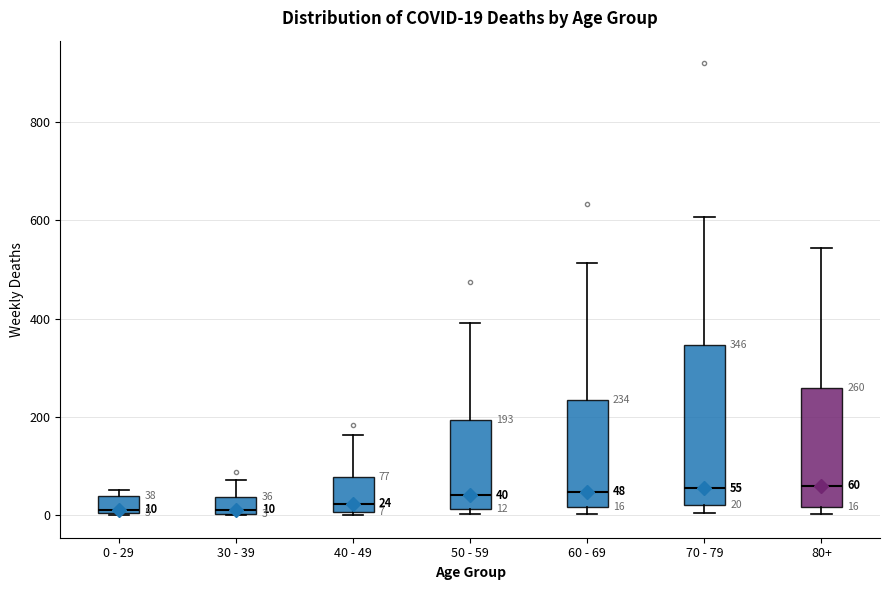

Comparing the boxes themselves (not the whiskers), which one is the tallest?

70 - 79